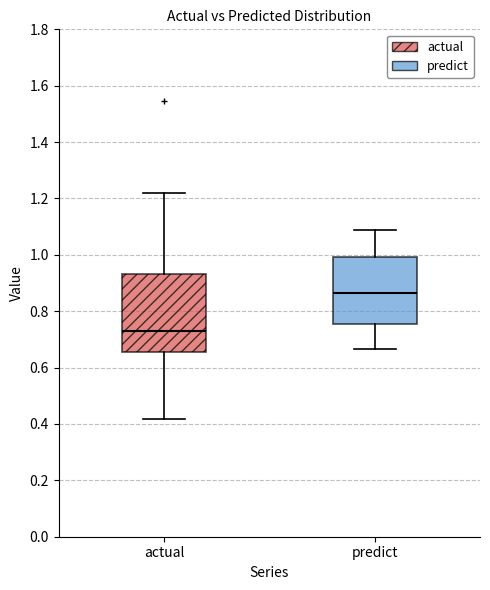

Reading left to right, transcribe this box plot: for each box, give where its median line is, the range the box spans, and where its two whiskers end, as read against the y-axis. The values are not printed on the chart, so give them approximately, as read against the axis.

actual: median 0.72, box 0.66 to 0.94, whiskers 0.42 to 1.22
predict: median 0.86, box 0.76 to 1.00, whiskers 0.66 to 1.08